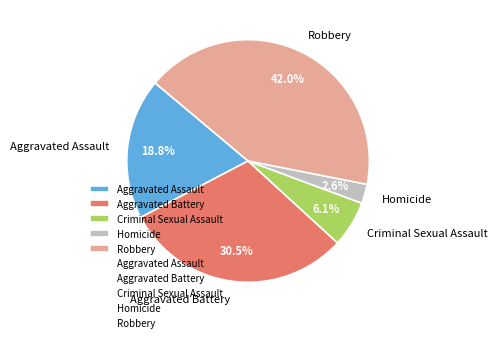

Approximately how many times larger is the value at Homicide compared to Robbery?

0.1